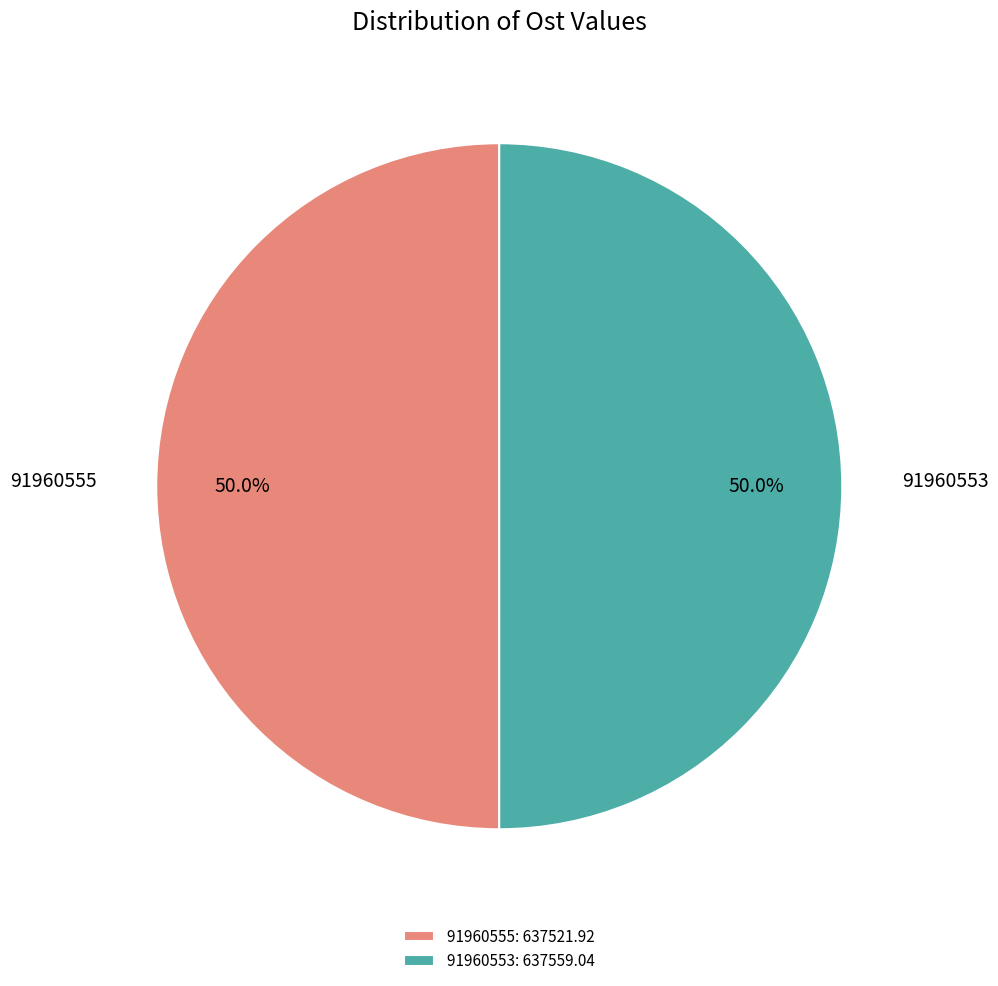

To the nearest percent, what portion does 91960555 represent?

50%